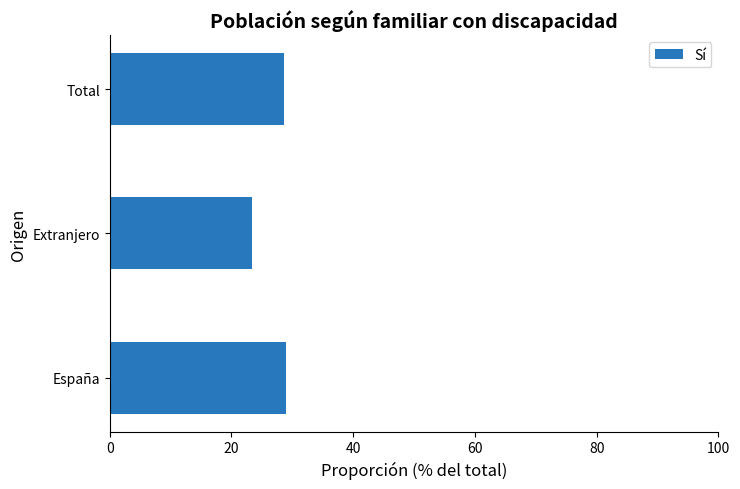

What is the change in value from Extranjero to Total?

+5.3